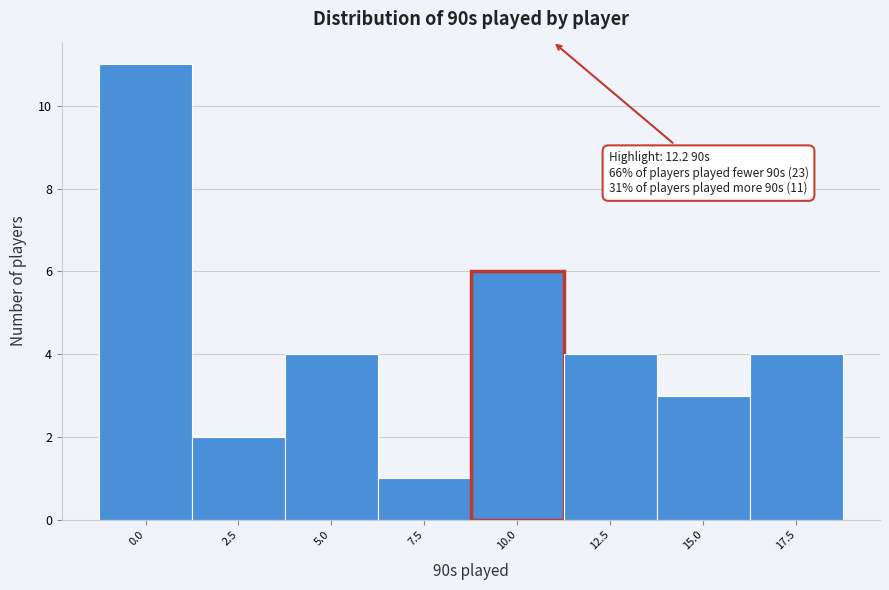

Reading left to right, extract all data points from this chart.

0.0=11	2.5=2	5.0=4	7.5=1	10.0=6	12.5=4	15.0=3	17.5=4